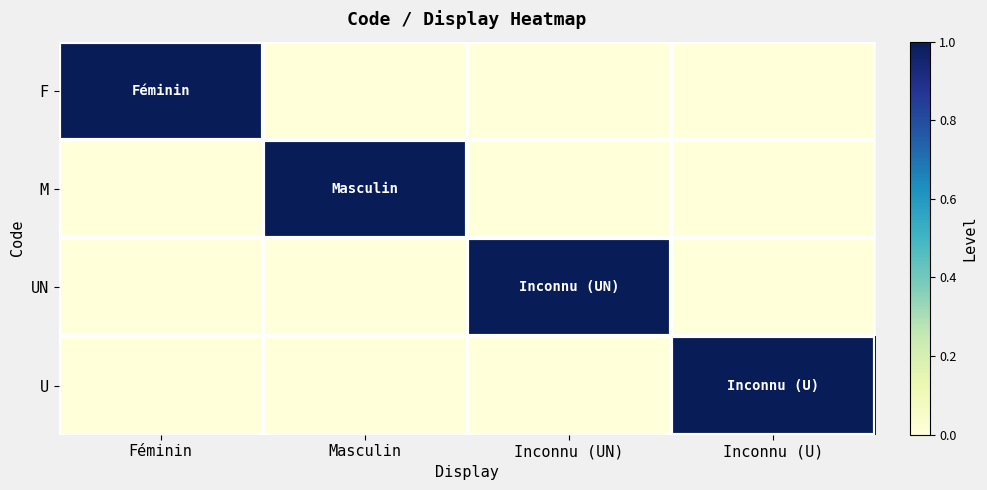

Which series has the largest total across all categories?

F